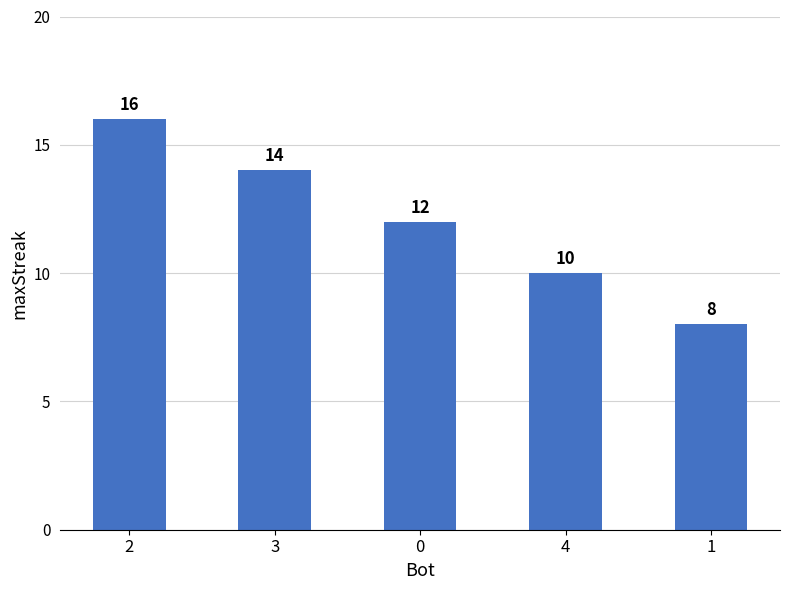

Rank the categories by value from lowest to highest.

1, 4, 0, 3, 2